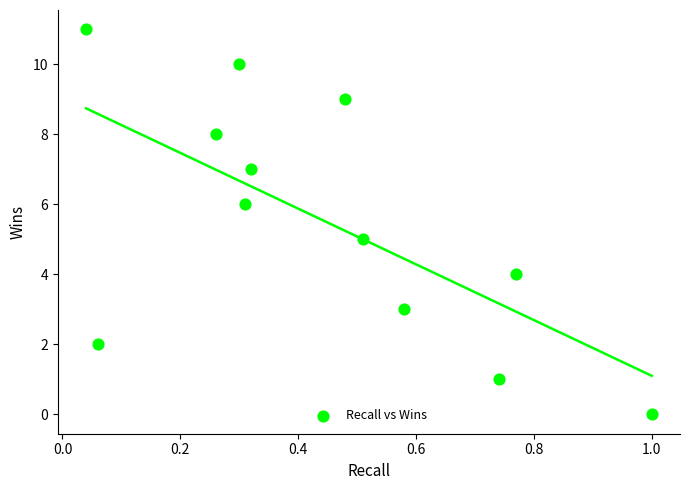

What is the range of Y values (max minus min)?

11